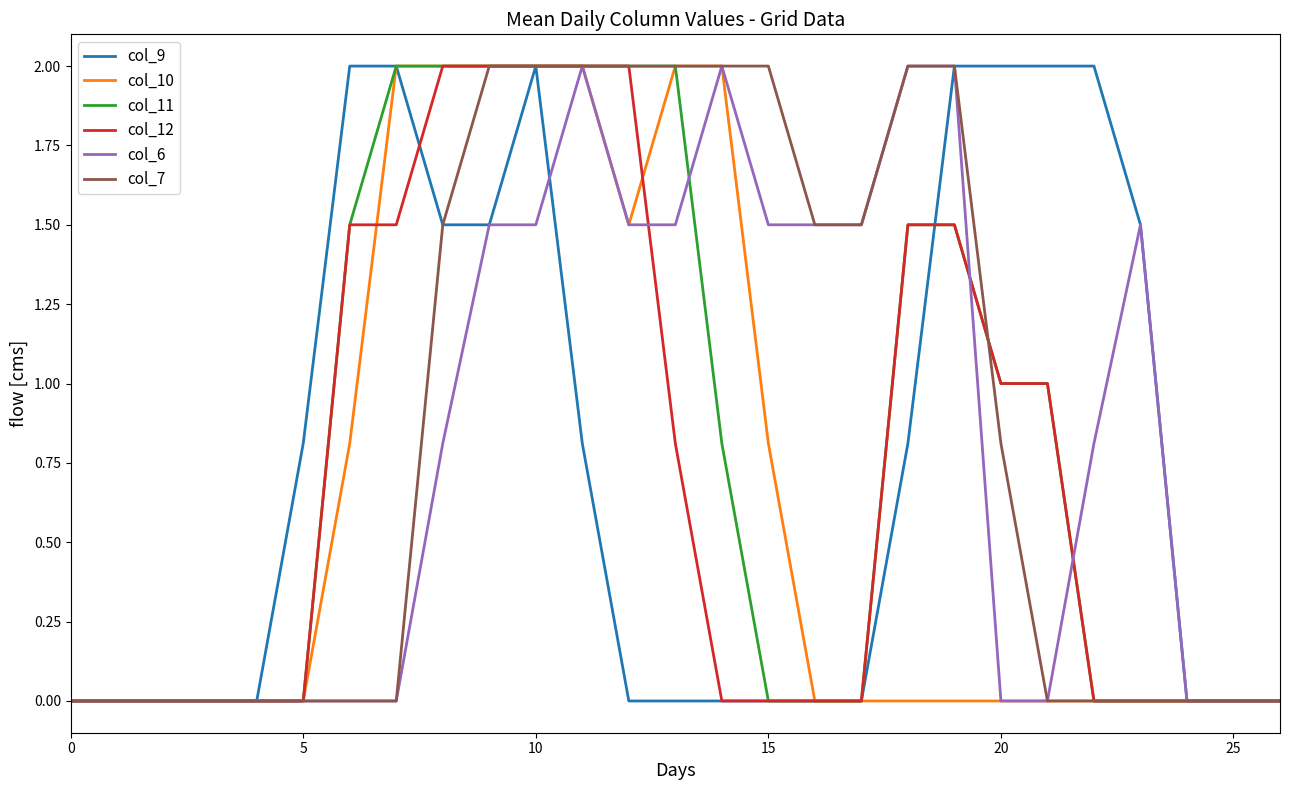

What is the maximum value for col_9?

2.0